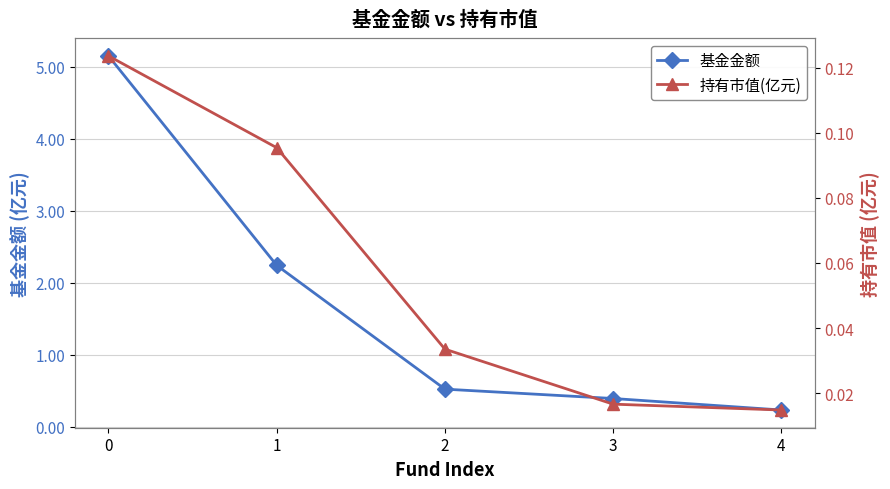

What is the value of the 持有市值(亿元) point at the 1st from the left?

0.1